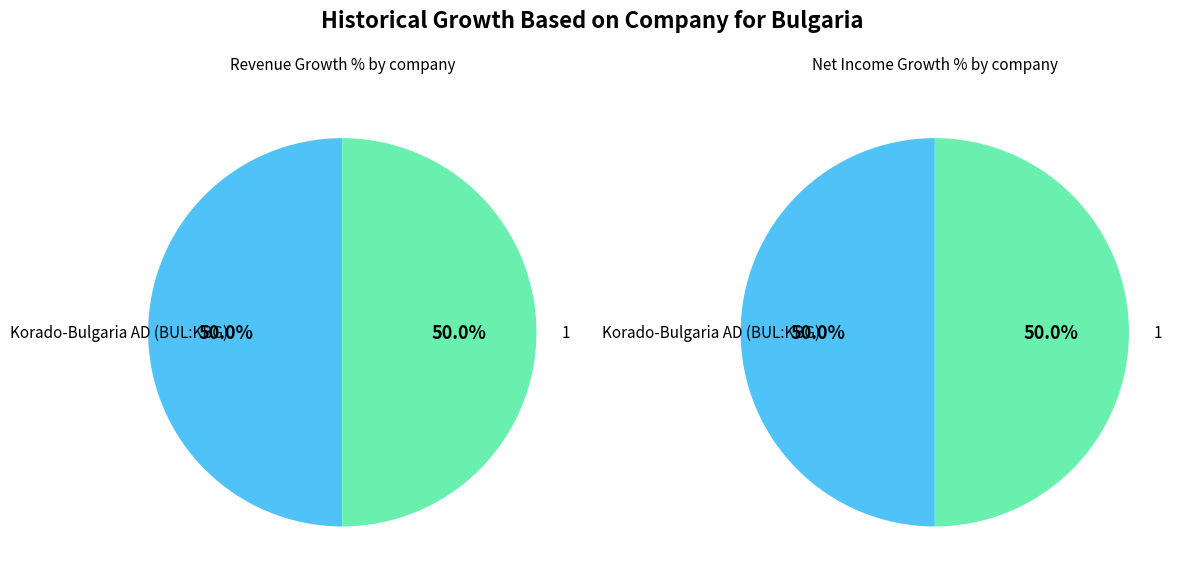

To the nearest percent, what percentage of the pie is Korado-Bulgaria AD (BUL:KBG)?

50%